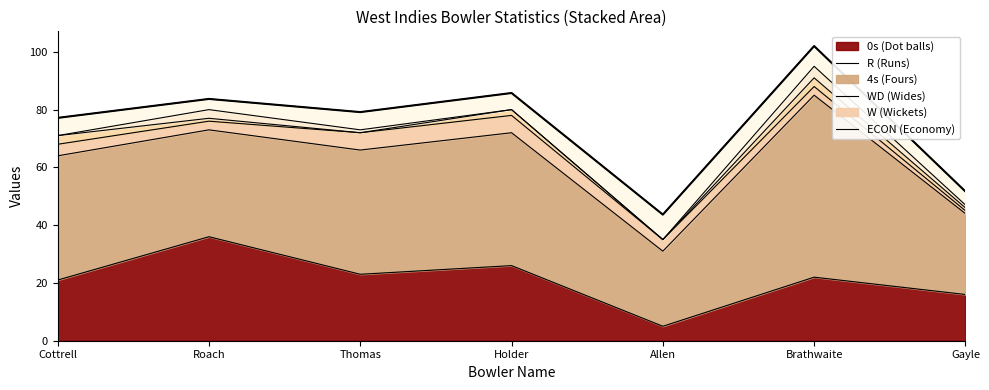

At which category is the sum across all series the highest?

Brathwaite